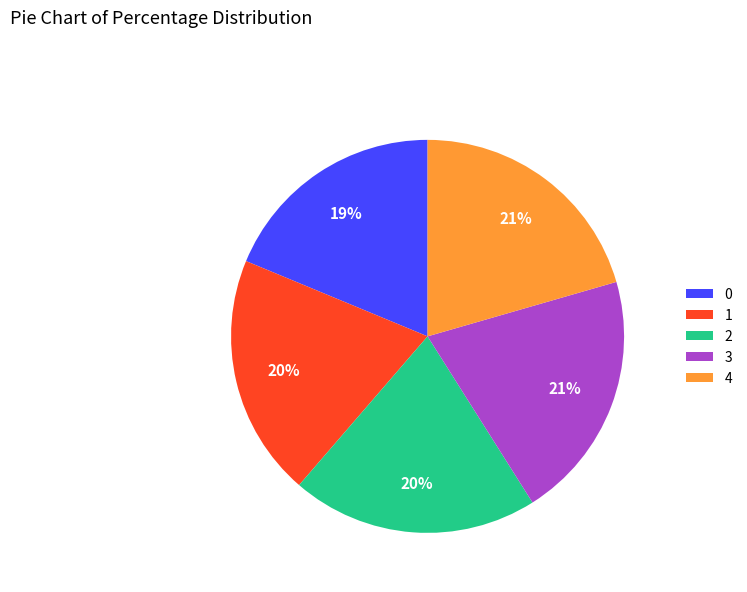

How many slices are in this pie chart?

5